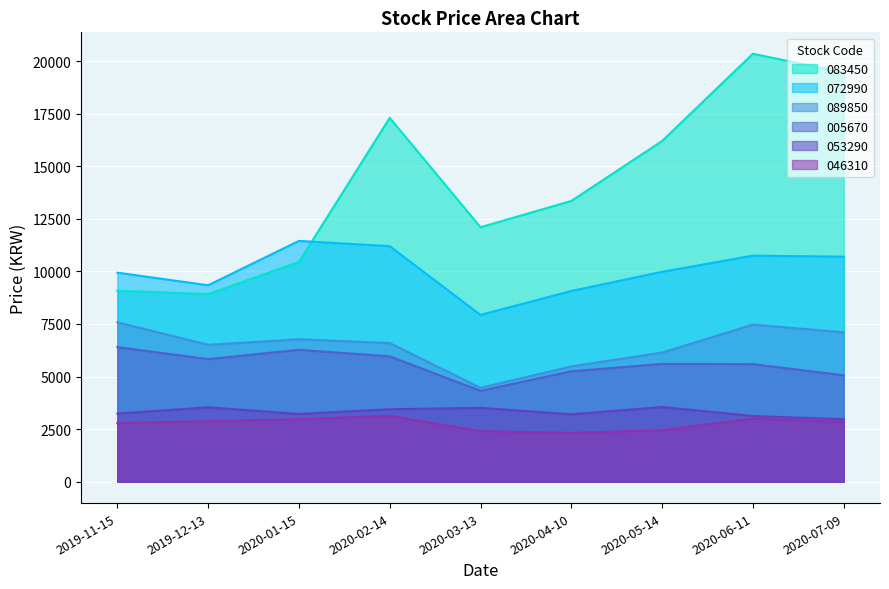

What is the label of the 5th point from the left?

2020-03-13